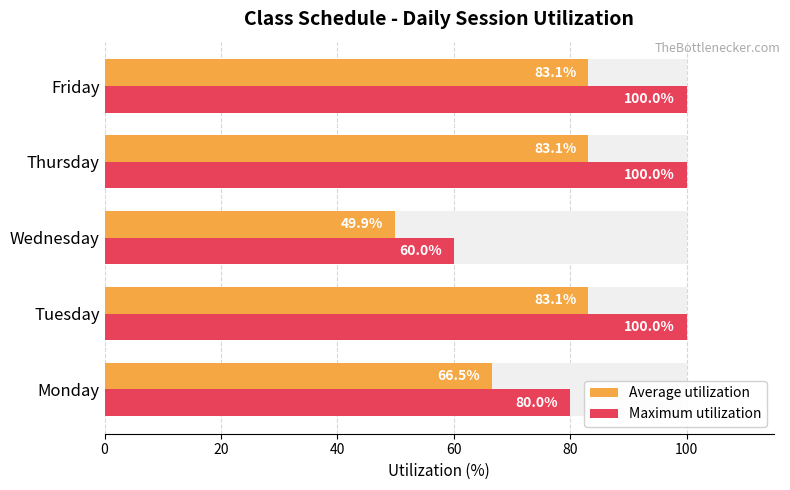

How many values in the Average utilization series exceed 83?

3